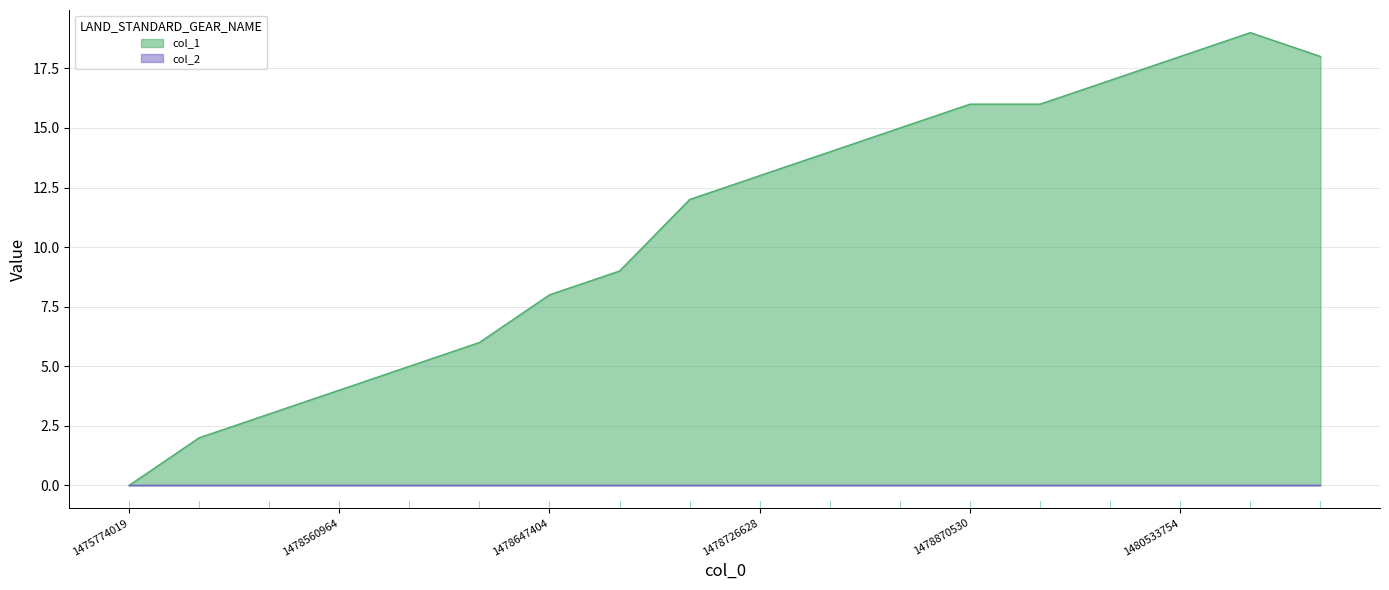

Reading left to right, what are all the values shown in this chart?

1475774019=0	1478553778=2	1478557396=3	1478560964=4	1478568128=5	1478607730=6	1478647404=8	1478697734=9	1478715756=12	1478726628=13	1478730193=14	1478820252=15	1478870530=16	1478895716=16	1479151363=17	1480533754=18	1481199962=19	1484188144=18